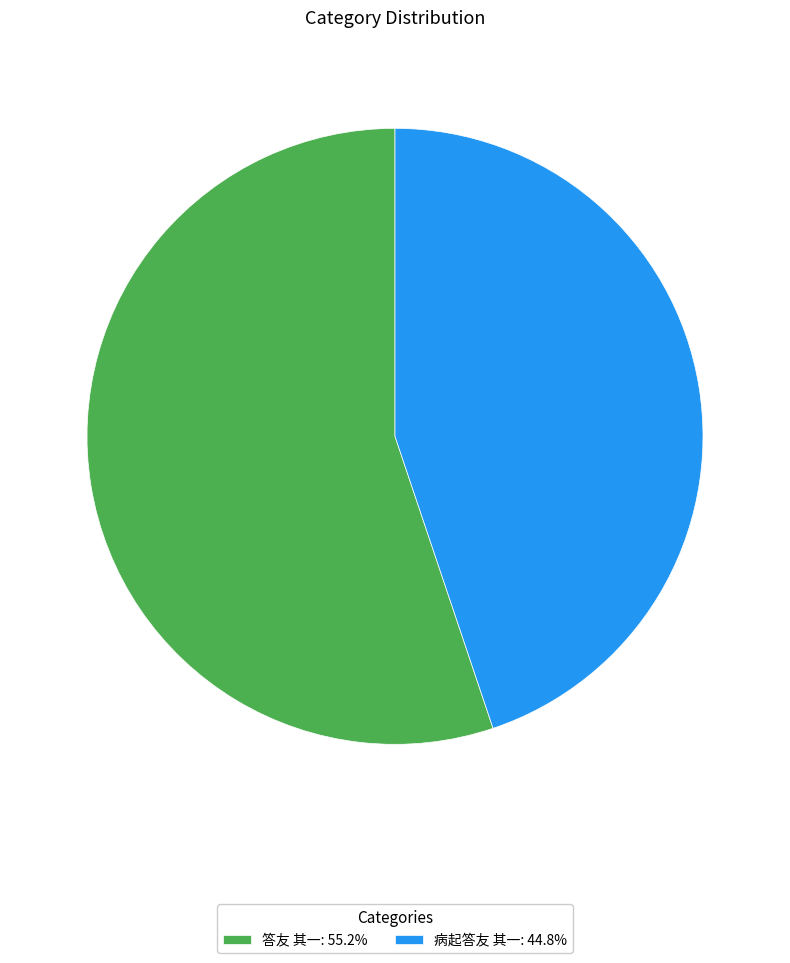

Which slice is the largest?

答友 其一